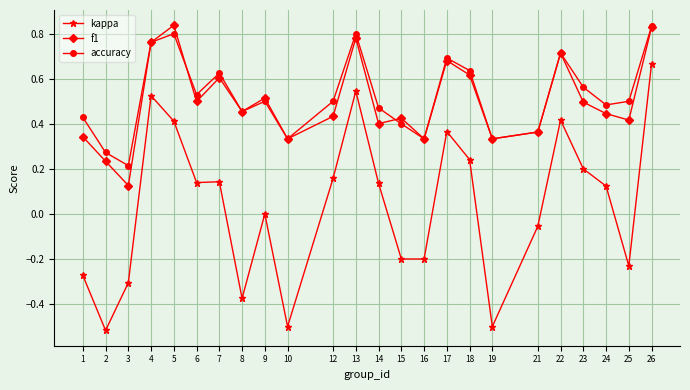

True or false: kappa and accuracy intersect in this chart.

False